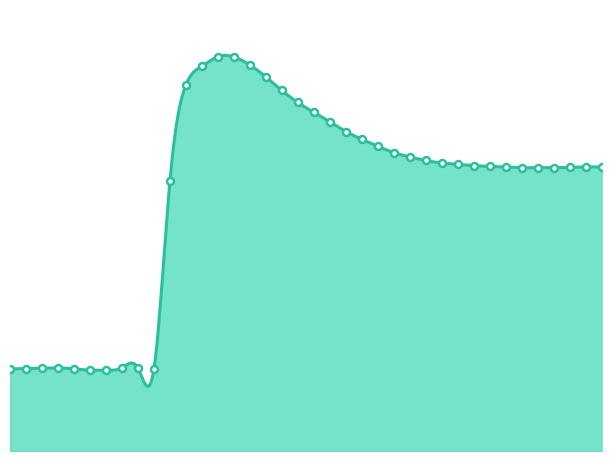

Rank the categories by value from lowest to highest.

6, 7, 10, 1, 5, 2, 9, 3, 4, 8, 11, 33, 35, 34, 36, 38, 32, 37, 31, 30, 29, 28, 27, 26, 25, 24, 23, 22, 21, 20, 19, 18, 12, 17, 13, 16, 15, 14